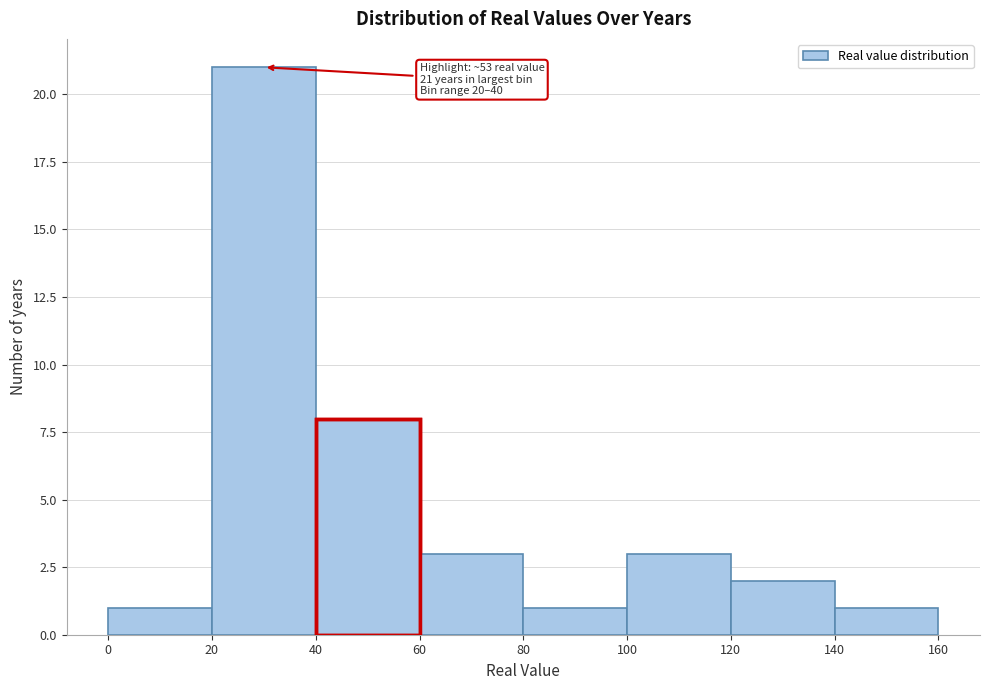

Over which range of the x-axis is the bar tallest?

20 to 40